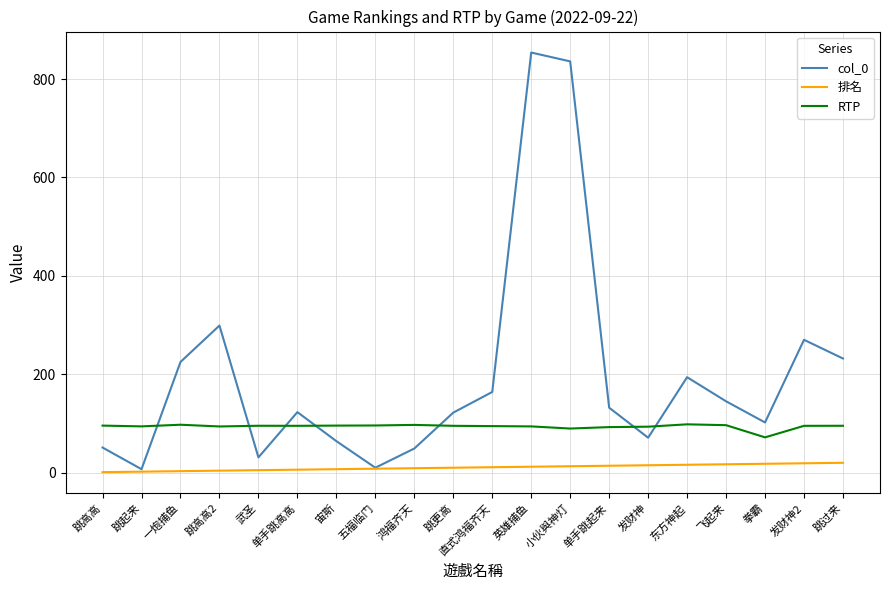

At 跳高高, list the series in order from largest to smallest.

RTP, col_0, 排名